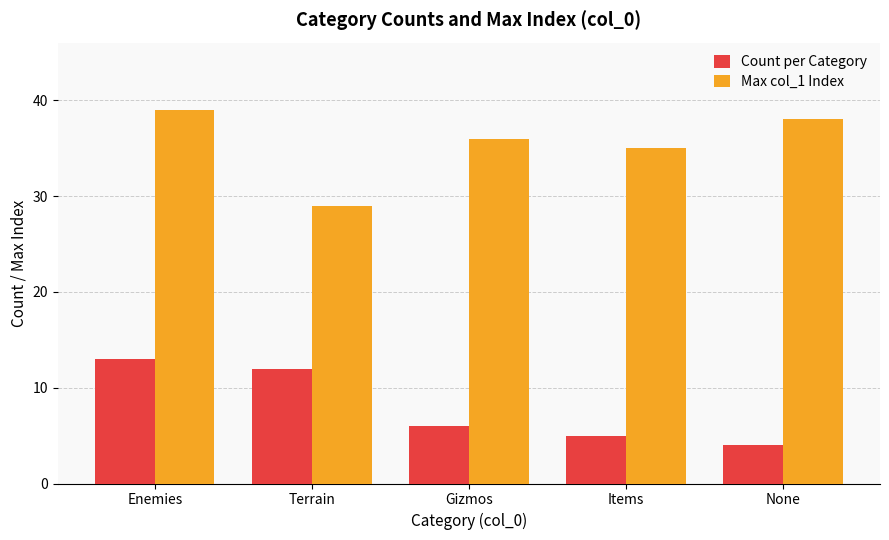

Is it true that Count per Category equals 10 at Gizmos?

False